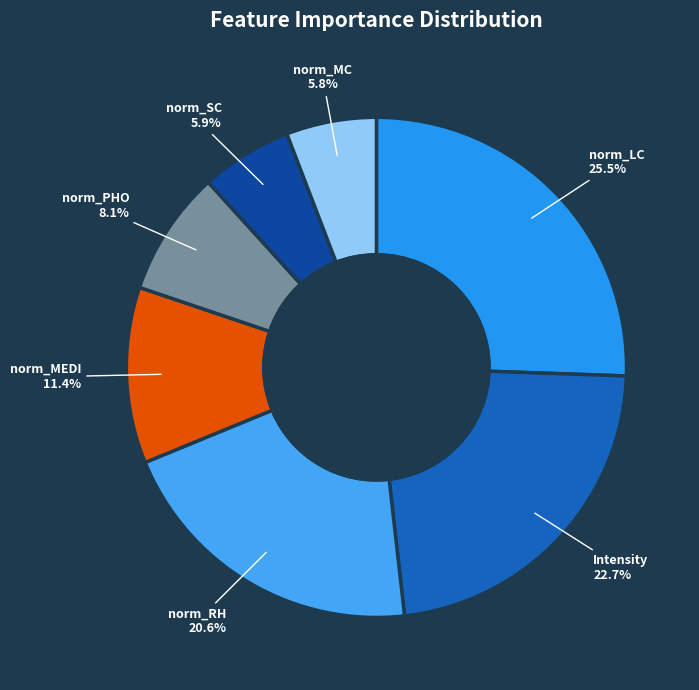

What percentage is NOT represented by norm_PHO?

91.9%